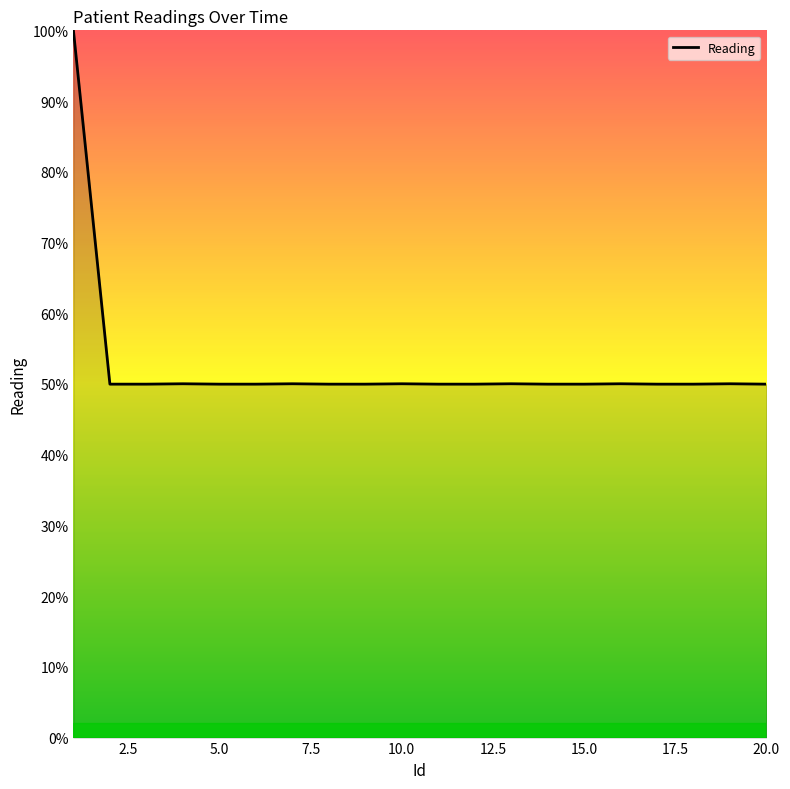

What is the minimum value shown in the chart?

50.0